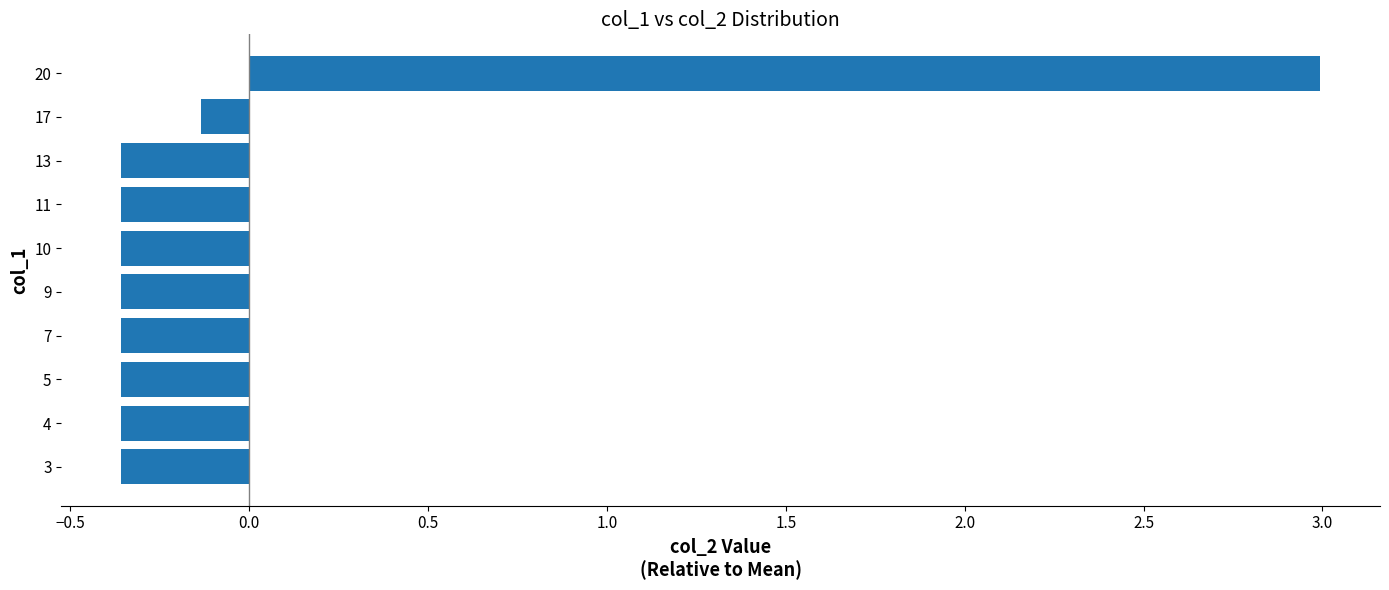

Does the chart contain any negative values?

Yes